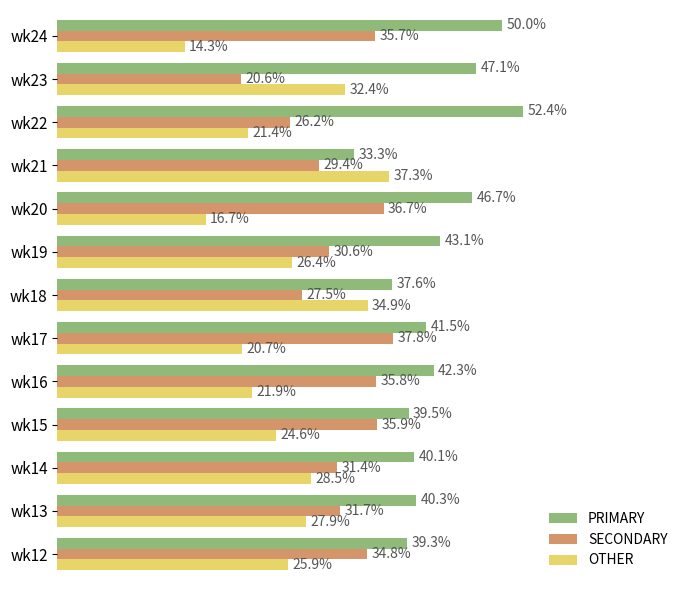

Rank the series by their average value, from highest to lowest.

PRIMARY, SECONDARY, OTHER